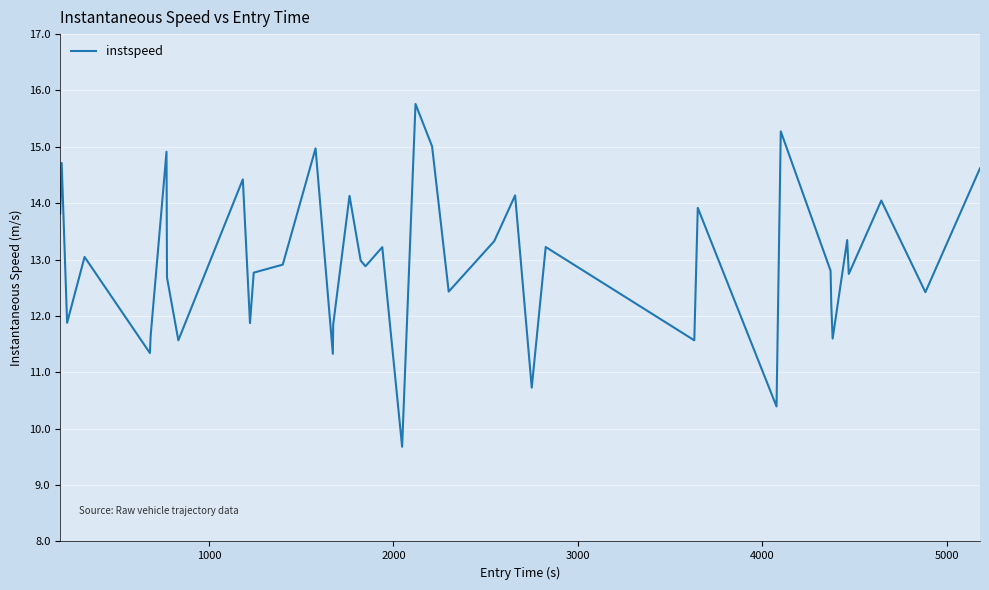

What is the difference between the maximum and minimum values?

6.1